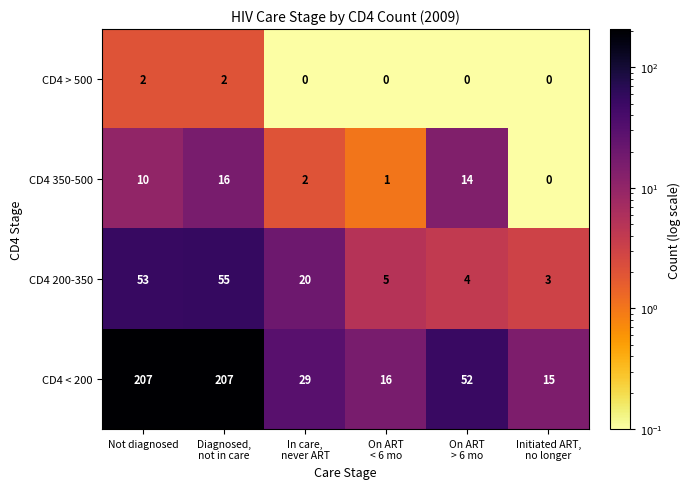

Which series has the largest range (max minus min)?

CD4 < 200